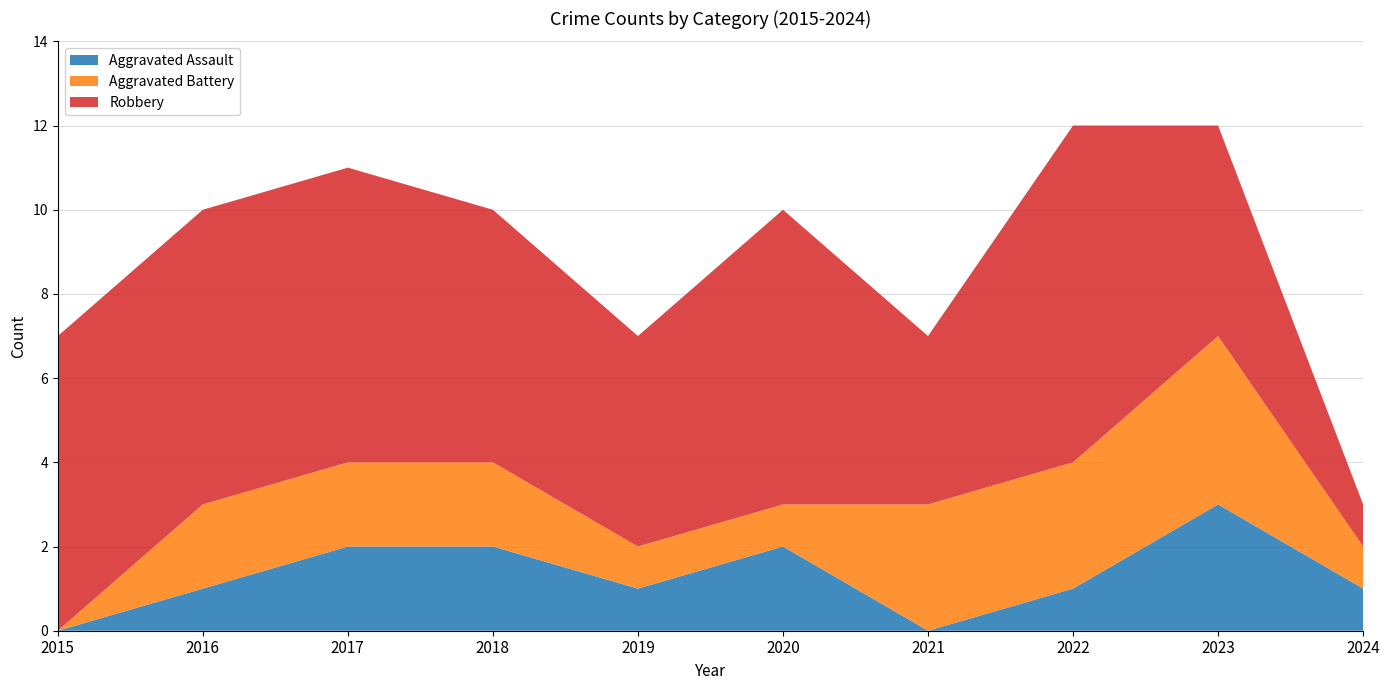

Reading right to left, transcribe all the data shown in this chart.

Aggravated Assault: 1	3	1	0	2	1	2	2	1	0
Aggravated Battery: 1	4	3	3	1	1	2	2	2	0
Robbery: 1	5	8	4	7	5	6	7	7	7